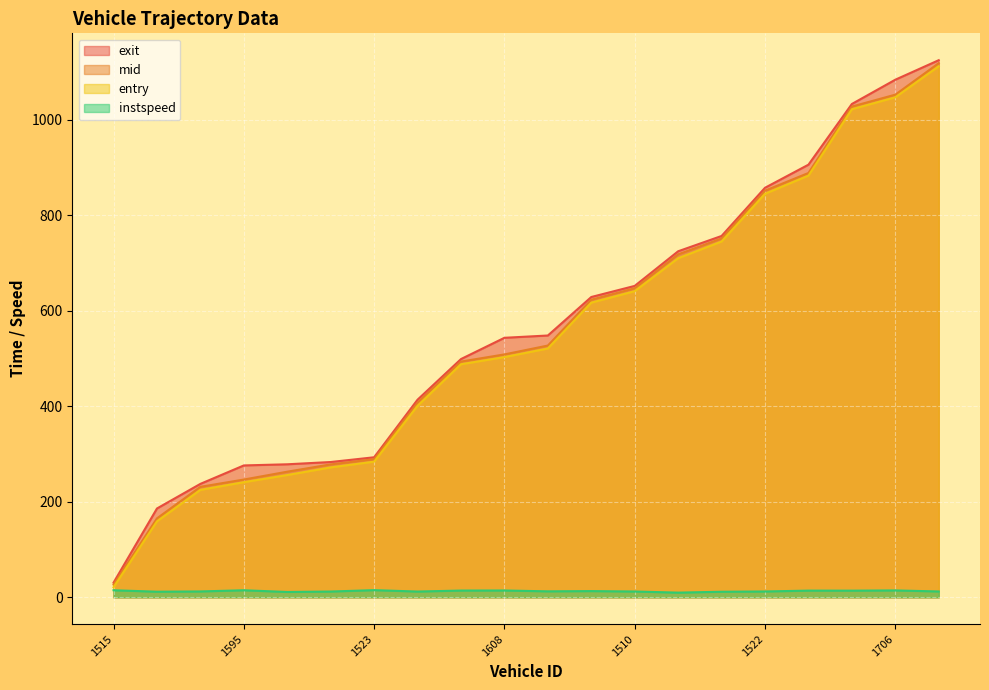

What position from the right is 1557?

16